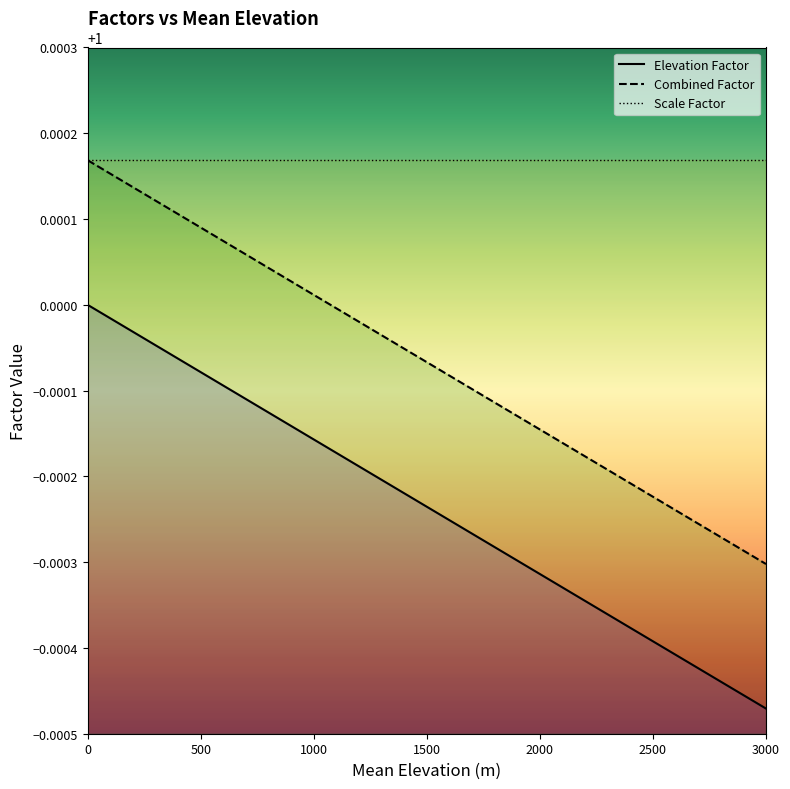

Which series has the largest range (max minus min)?

Combined Factor